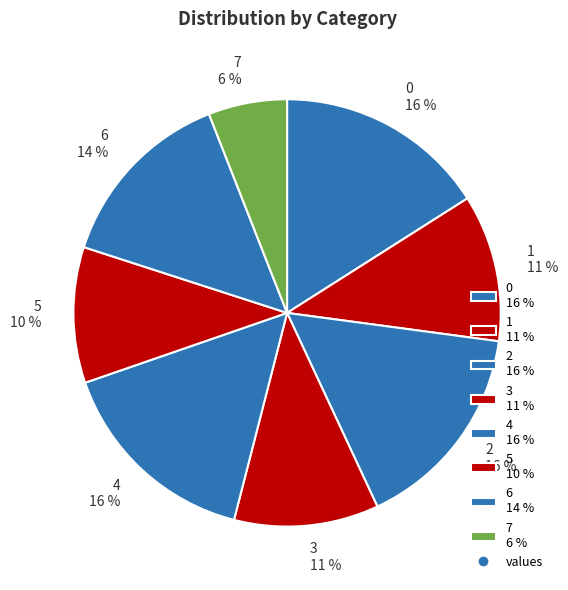

Is it true that 0 is 16% of the pie?

True